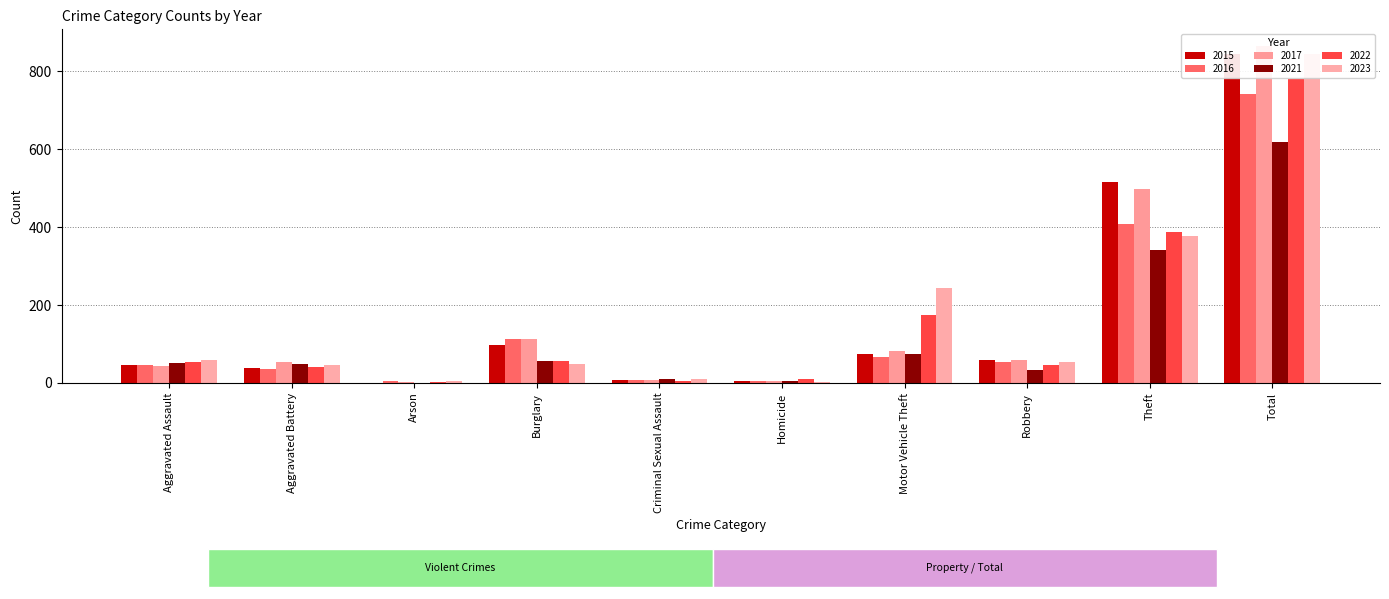

List the labels in order of 2021 value, smallest first.

Arson, Homicide, Criminal Sexual Assault, Robbery, Aggravated Battery, Aggravated Assault, Burglary, Motor Vehicle Theft, Theft, Total